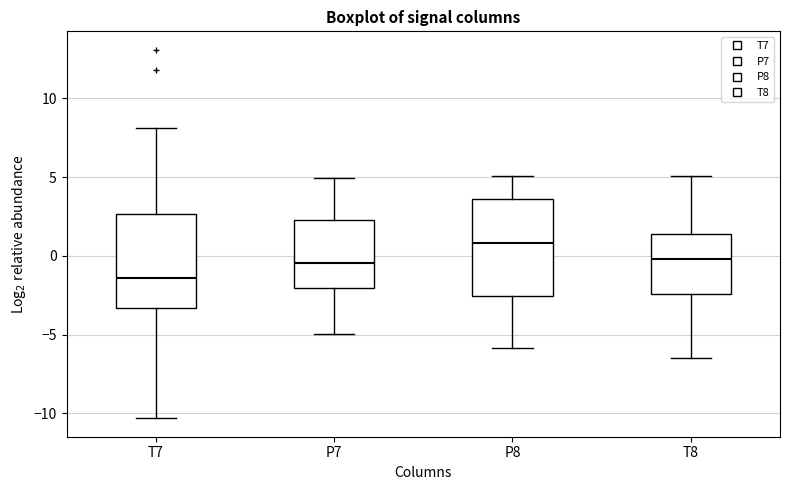

Where does the lower whisker of the box for T7 end on the y-axis? The values are not printed on the chart, so give them approximately, as read against the axis.

-10.5